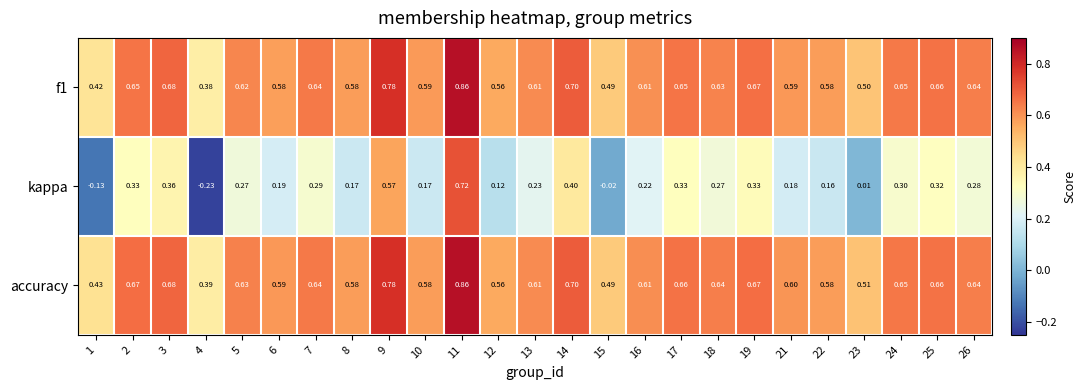

Which series changed the most between 4 and 9?

kappa